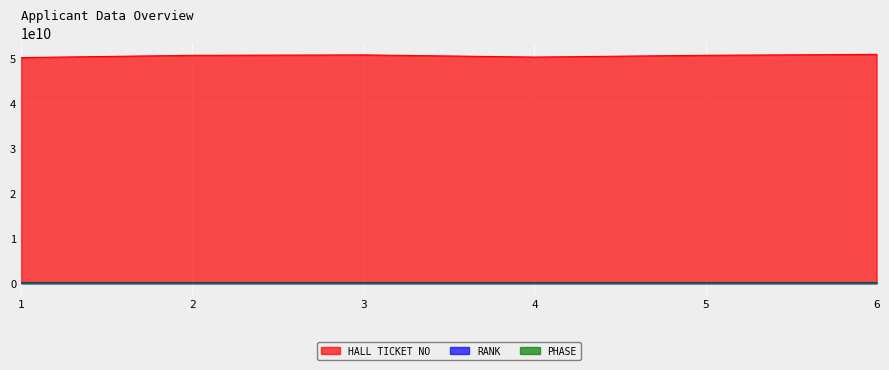

True or false: RANK and HALL TICKET NO intersect in this chart.

False